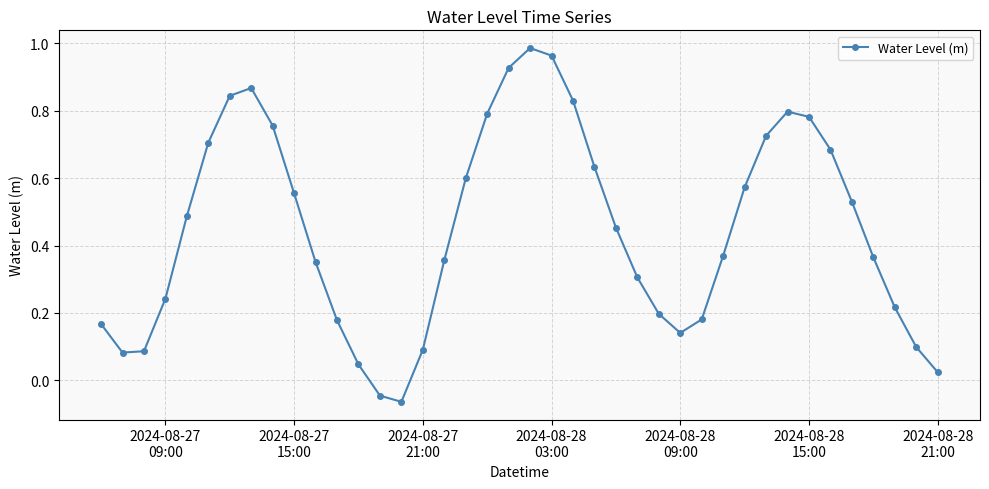

What is the sum of all values?

17.9